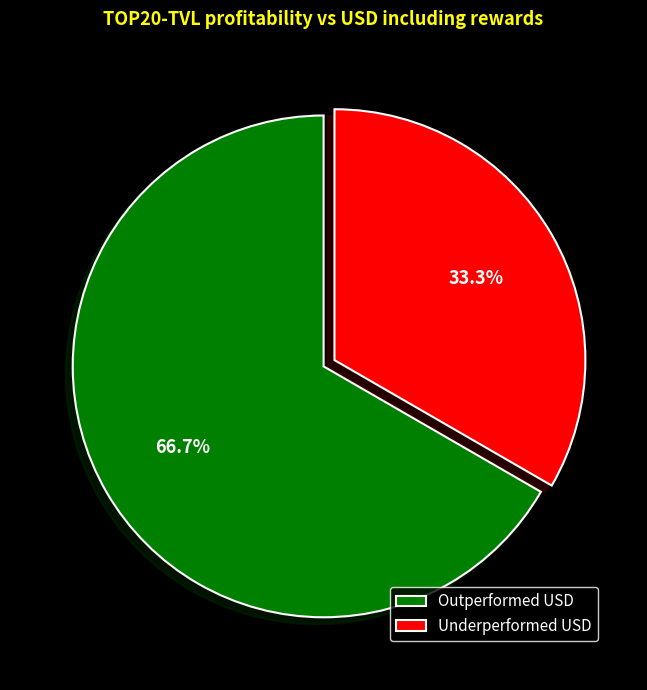

Rank the categories by value from highest to lowest.

Outperformed USD, Underperformed USD